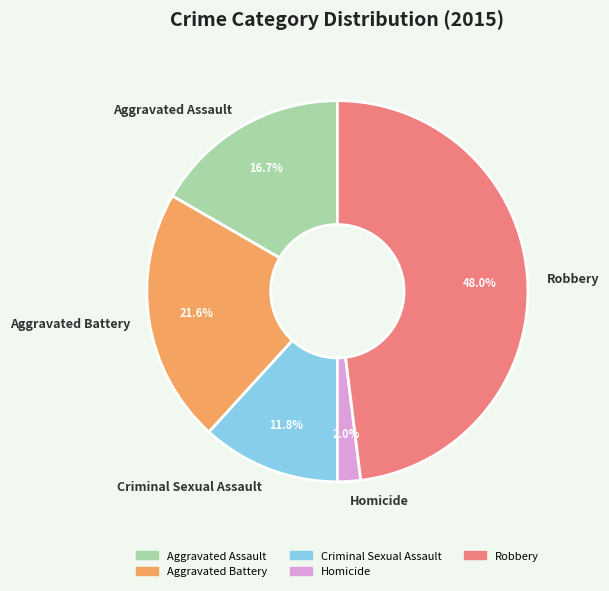

Which has a higher value, Homicide or Aggravated Battery?

Aggravated Battery